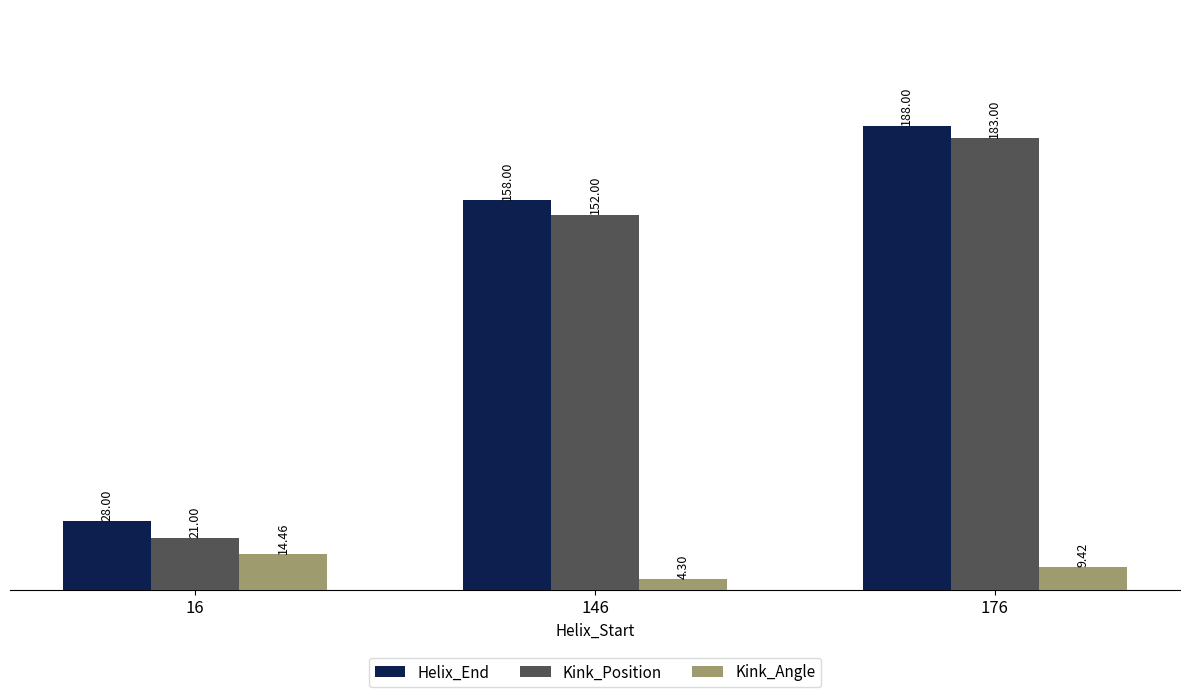

Reading left to right, extract all data points from this chart.

Helix_End: 16=28.0	146=158.0	176=188.0
Kink_Position: 16=21.0	146=152.0	176=183.0
Kink_Angle: 16=14.5	146=4.3	176=9.4